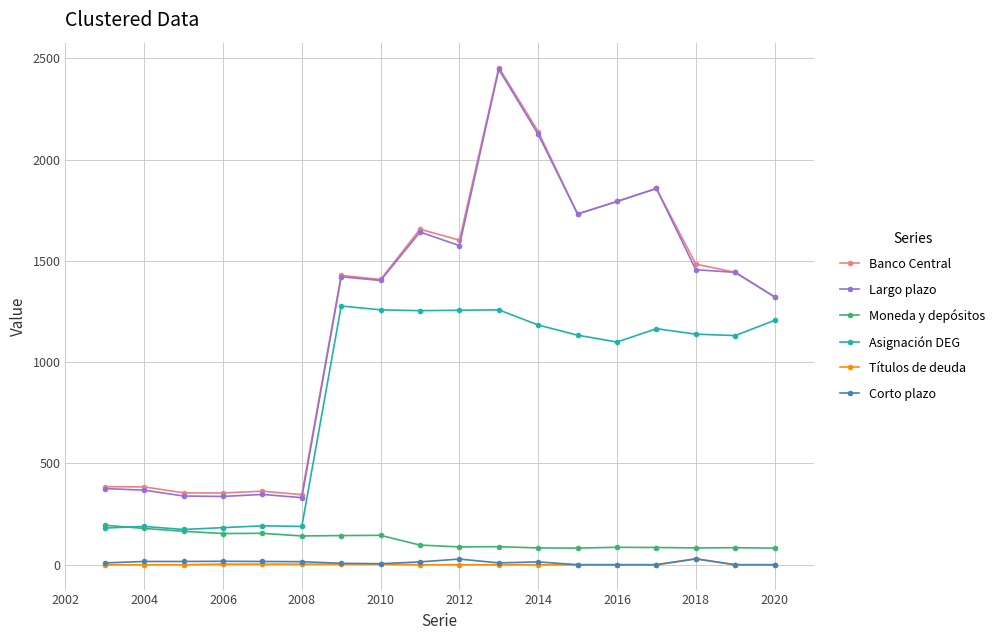

True or false: Corto plazo has more than 0 points higher than both neighbors.

True